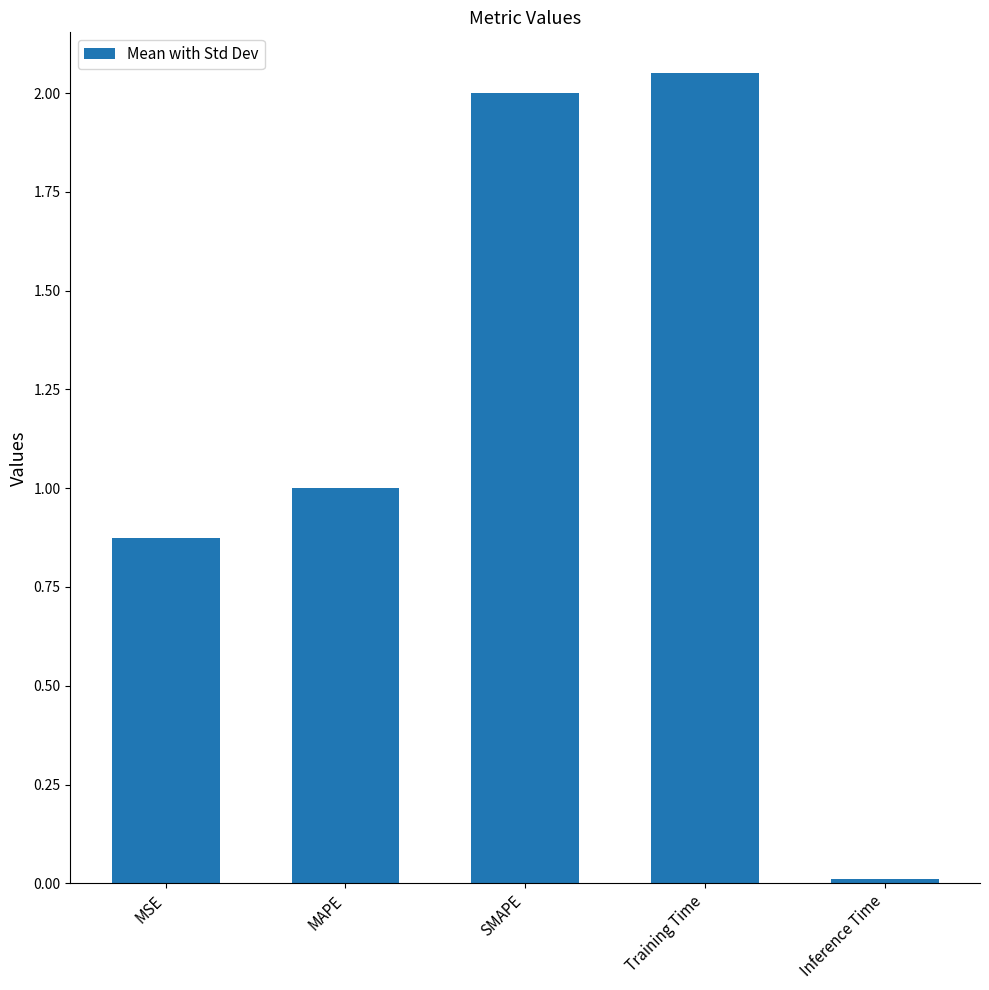

Rank the categories by value from highest to lowest.

Training Time, SMAPE, MAPE, MSE, Inference Time